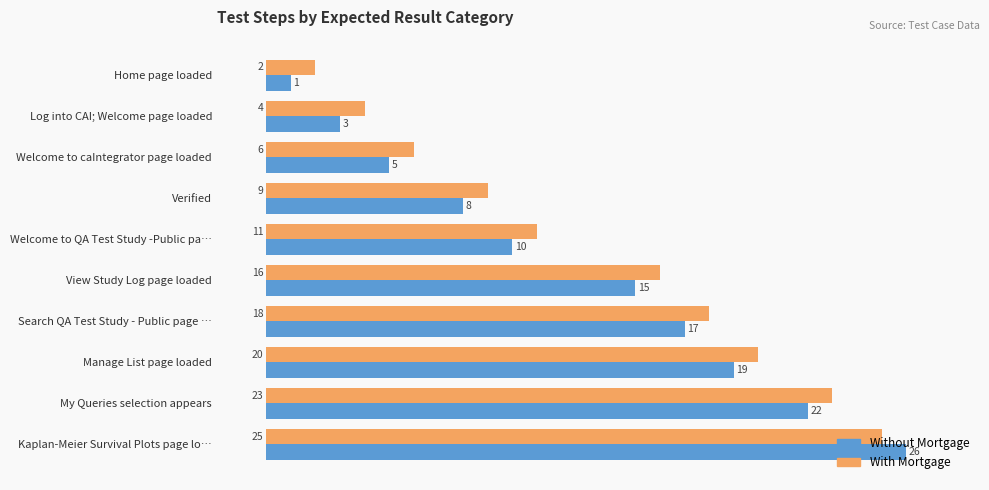

How many data points in With Mortgage are less than 16?

5